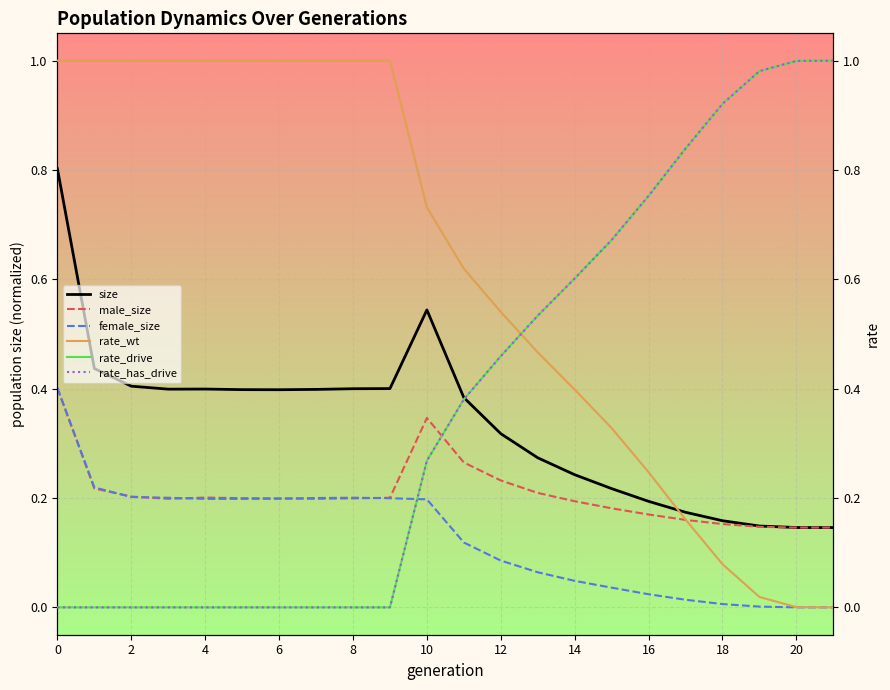

True or false: rate_drive has more than 0 points higher than both neighbors.

False